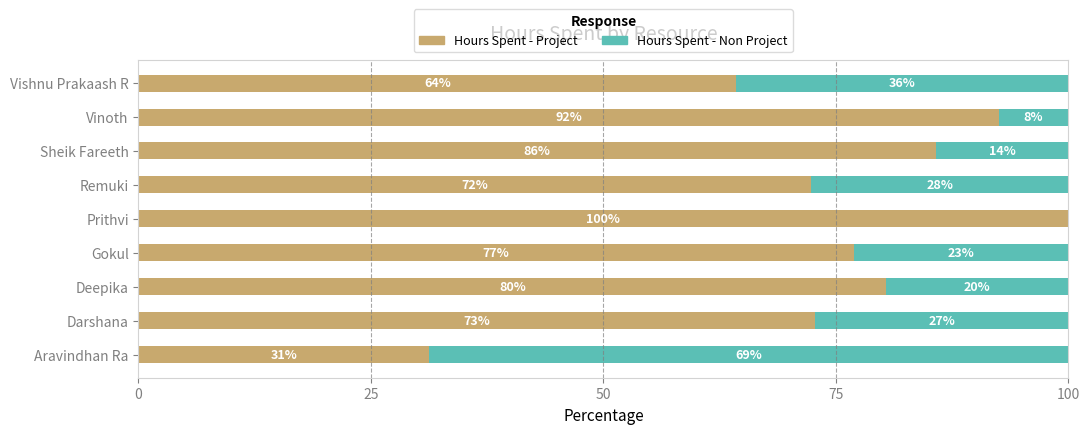

What is the total value across all series at Prithvi?

100.0